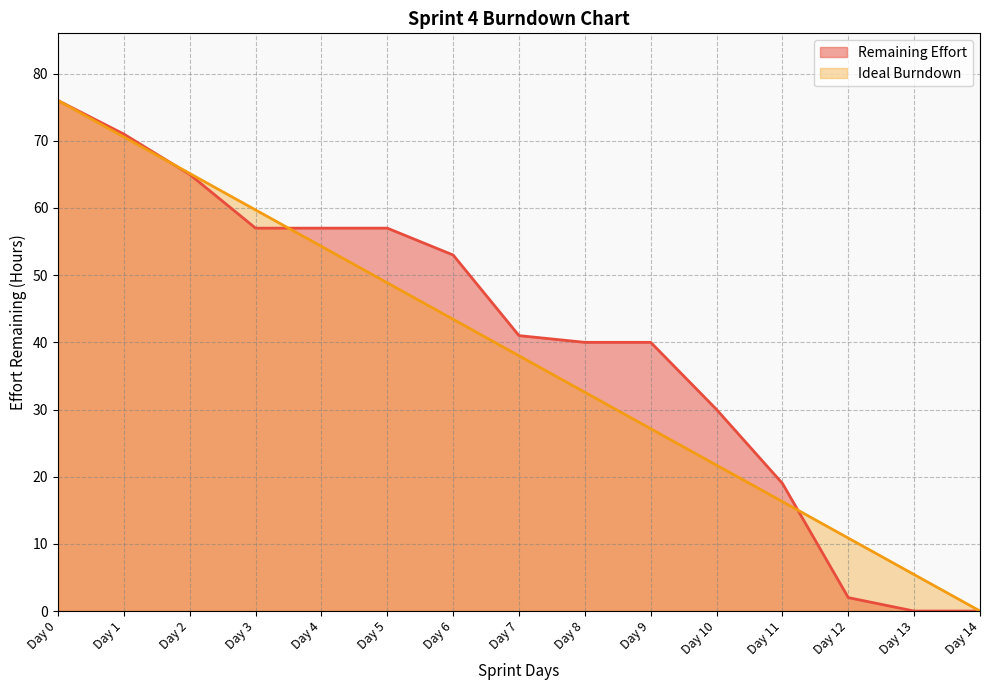

Reading left to right, what are all the values shown in this chart?

Remaining Effort (line): 76.0	71.0	65.0	57.0	57.0	57.0	53.0	41.0	40.0	40.0	30.0	19.0	2.0	0.0	0.0
Ideal Burndown (line): 76.0	70.6	65.1	59.7	54.3	48.9	43.4	38.0	32.6	27.1	21.7	16.3	10.9	5.4	0.0